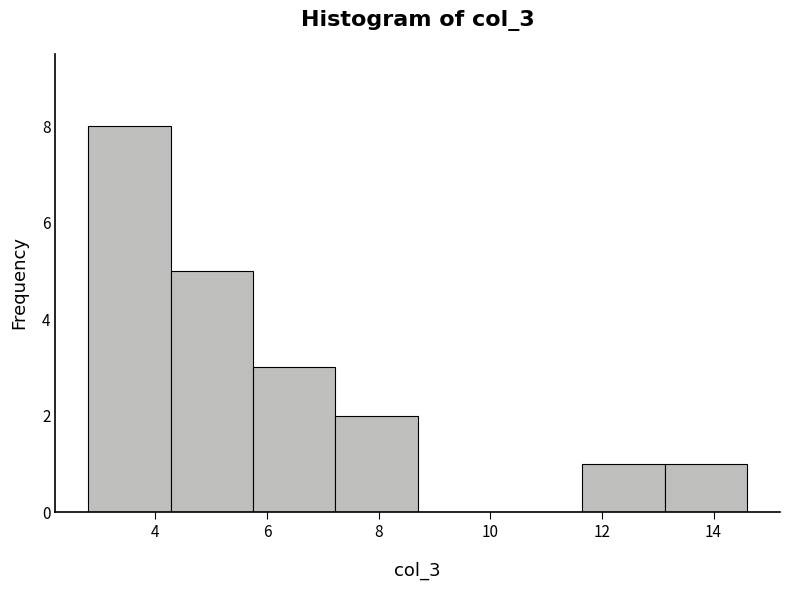

How tall is the bar that spans 11.6 to 13.2 on the x-axis? Neither the bar edges nor the heights are printed on the chart, so give them approximately, as read against the axes.

1